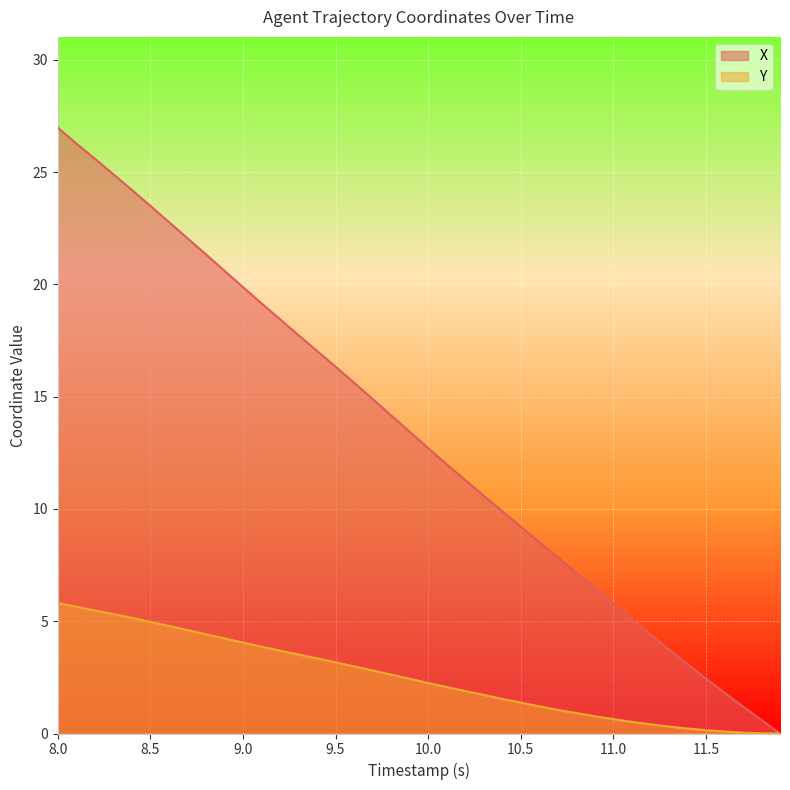

True or false: Y and X intersect in this chart.

False